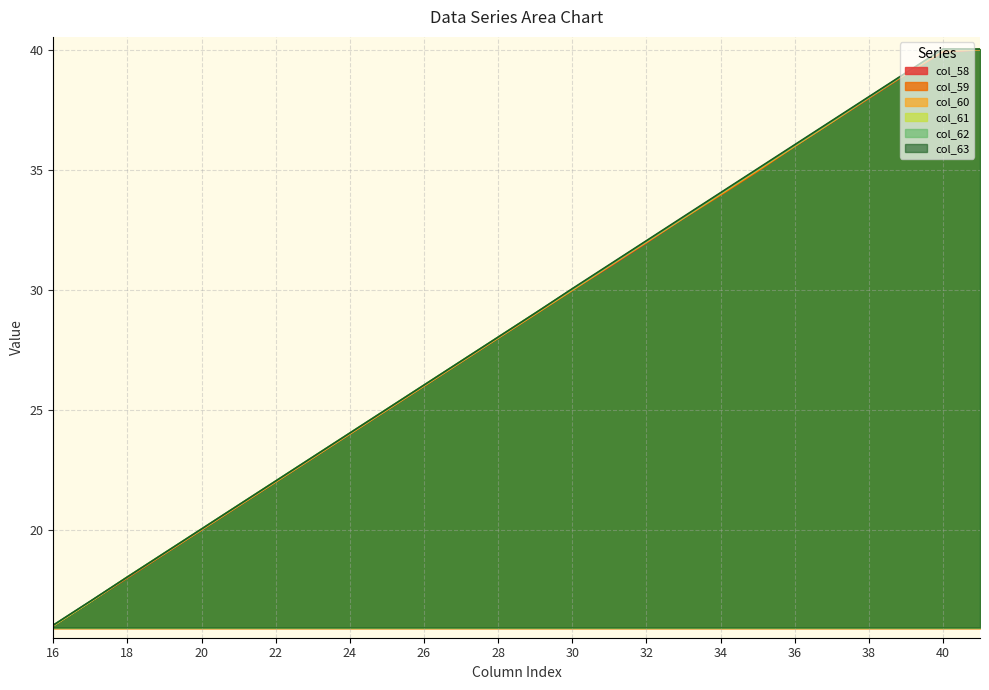

How many data points in col_59 are less than 28?

13